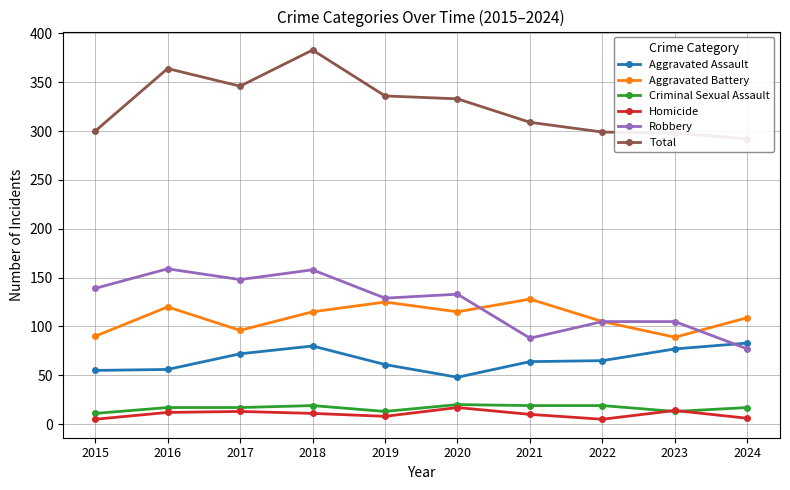

The value of Homicide at 2015 is 5. True or false?

True